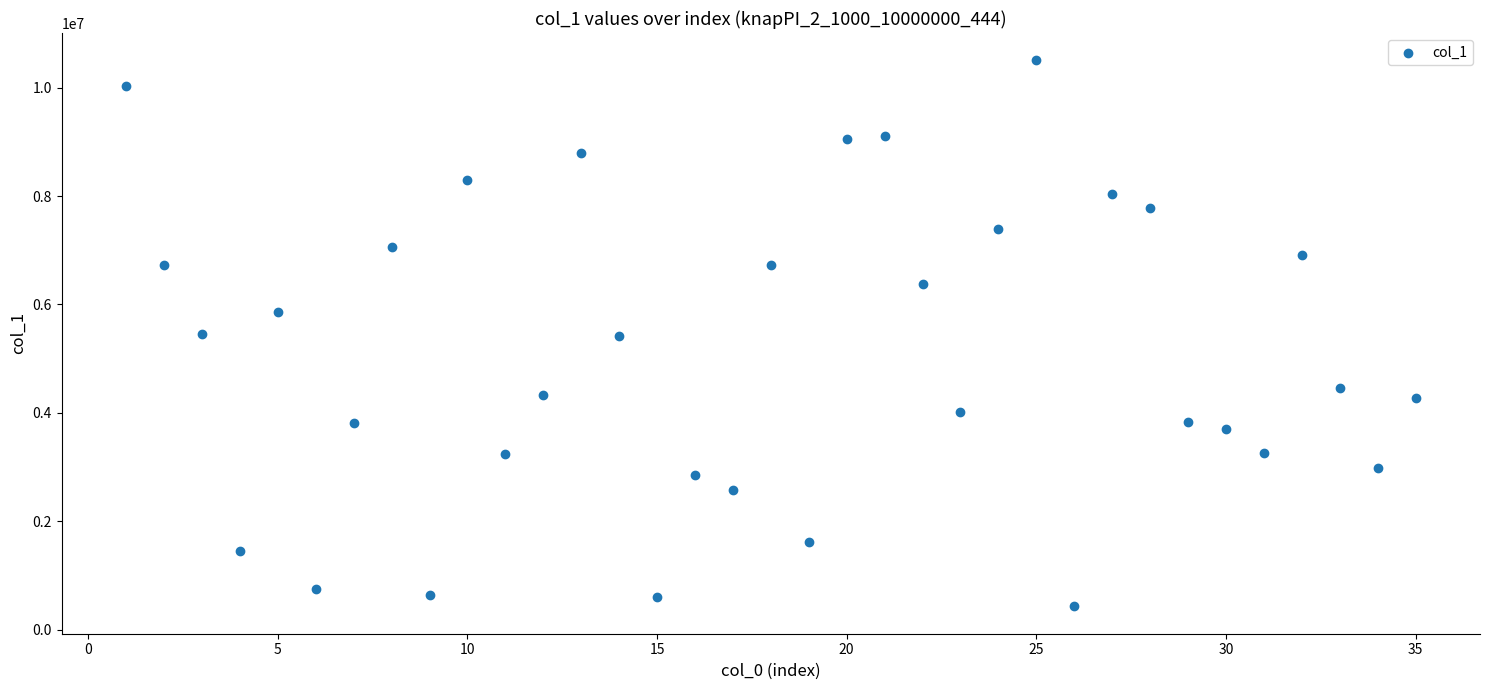

What is the range of Y values (max minus min)?

10076362